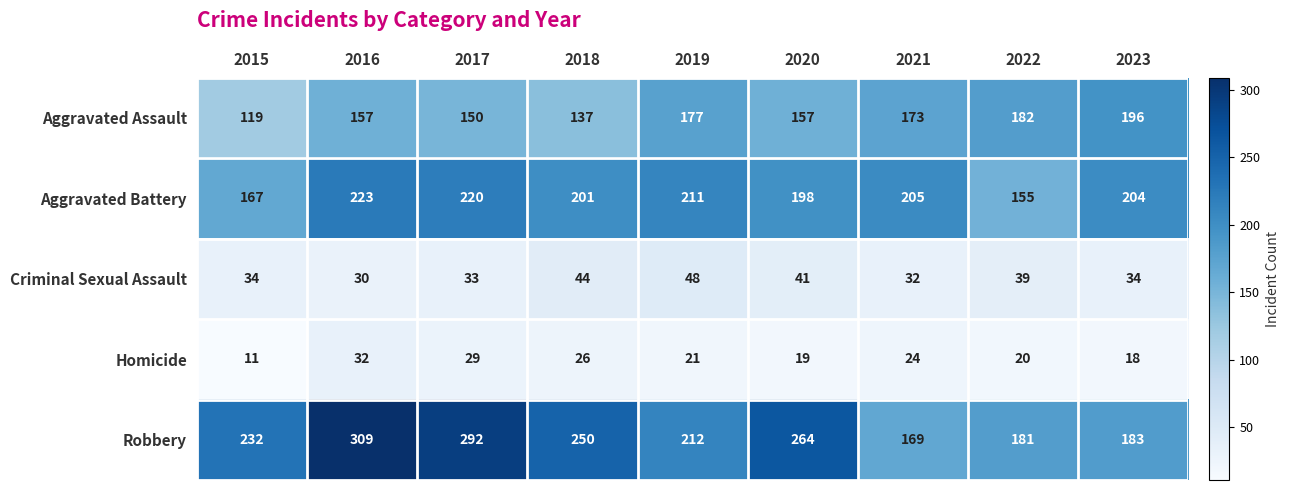

Which category has the highest value in the Robbery series?

2016